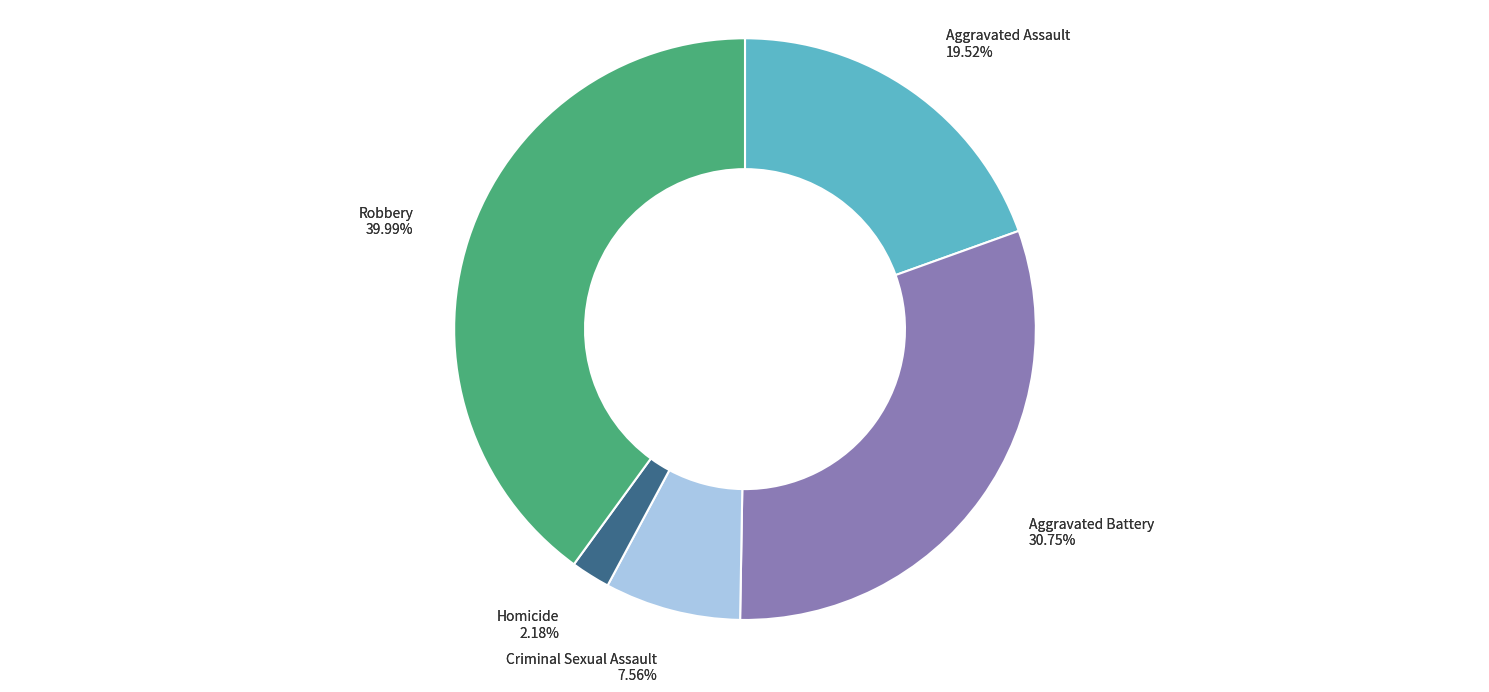

Approximately how many times larger is the value at Homicide compared to Criminal Sexual Assault?

0.3